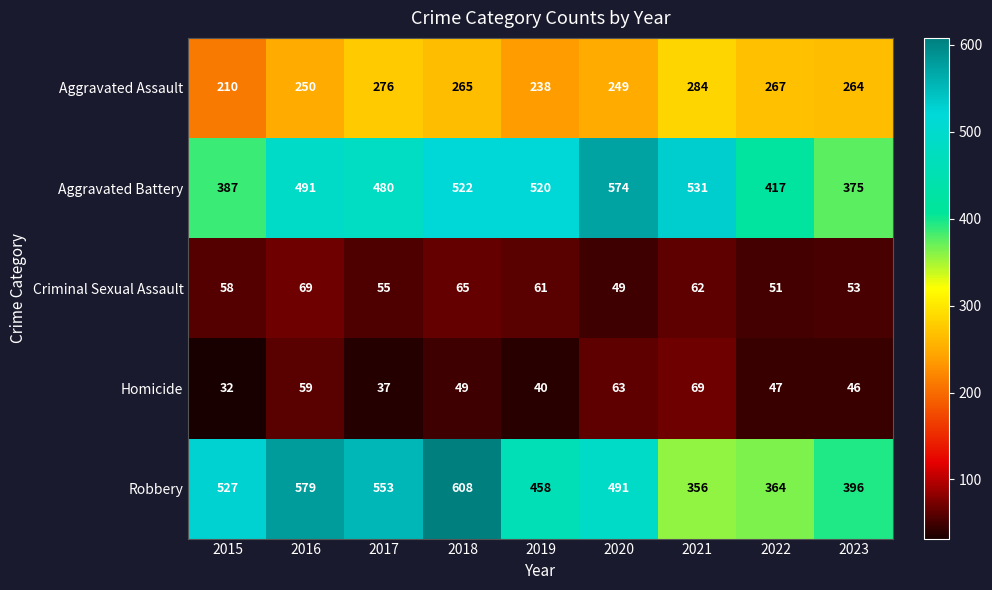

What is the sum of the Aggravated Battery values at 2023 and 2020?

949